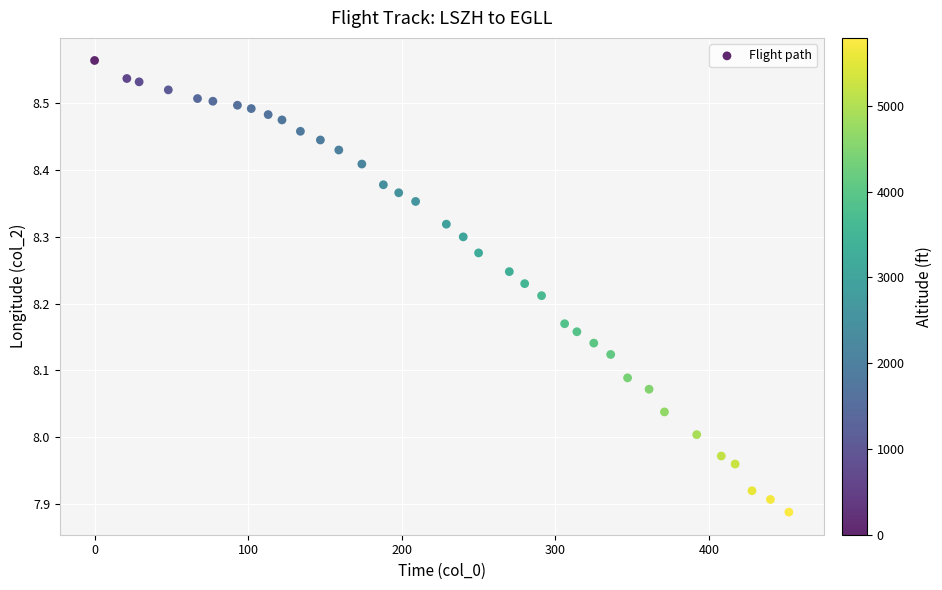

What is the range of X values (max minus min)?

452.0